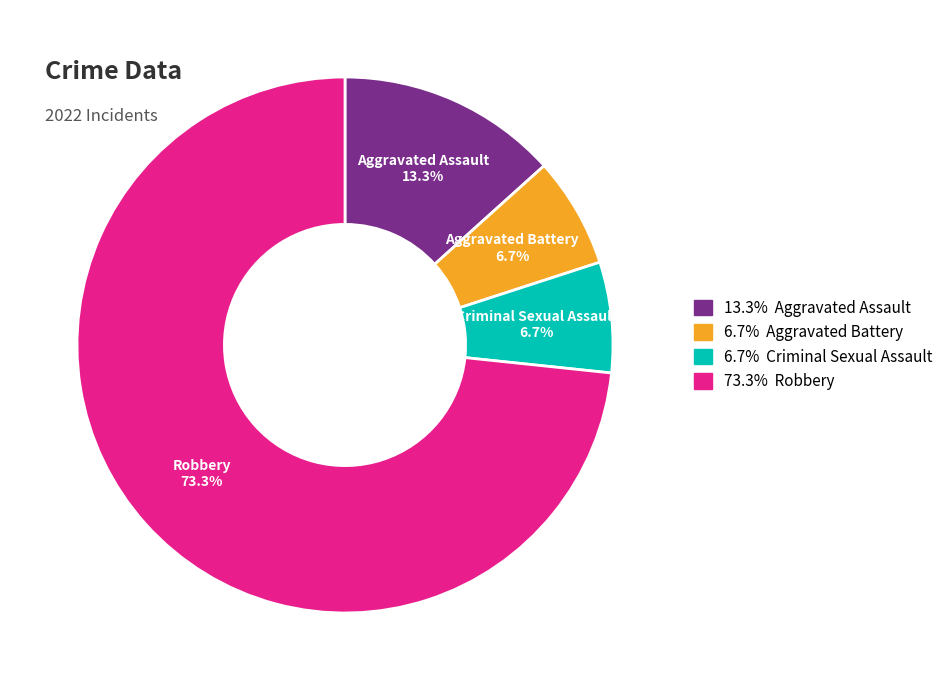

What percentage is NOT represented by Robbery?

26.7%